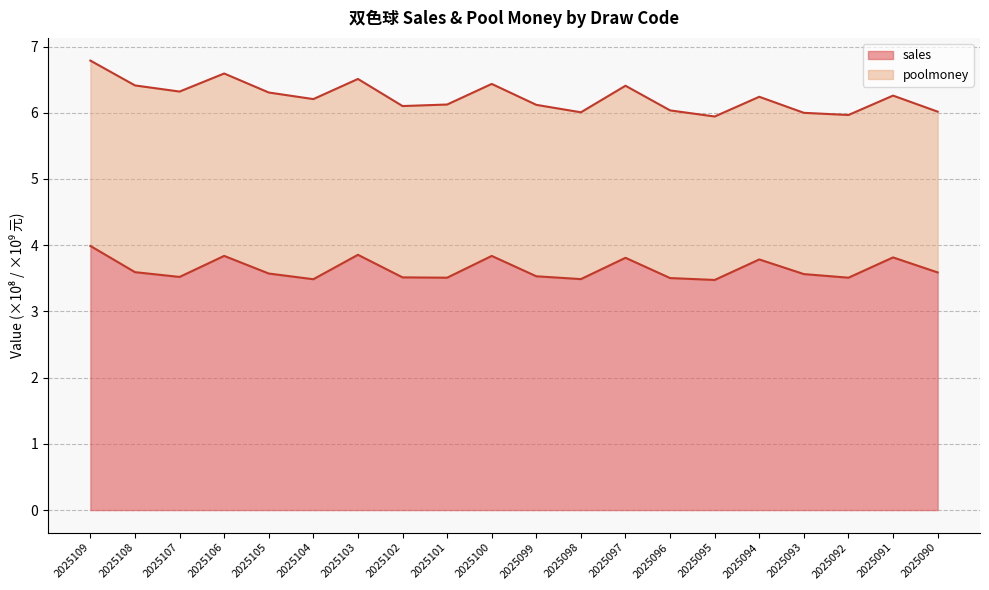

What is the value of the 9th point from the left?

3.5